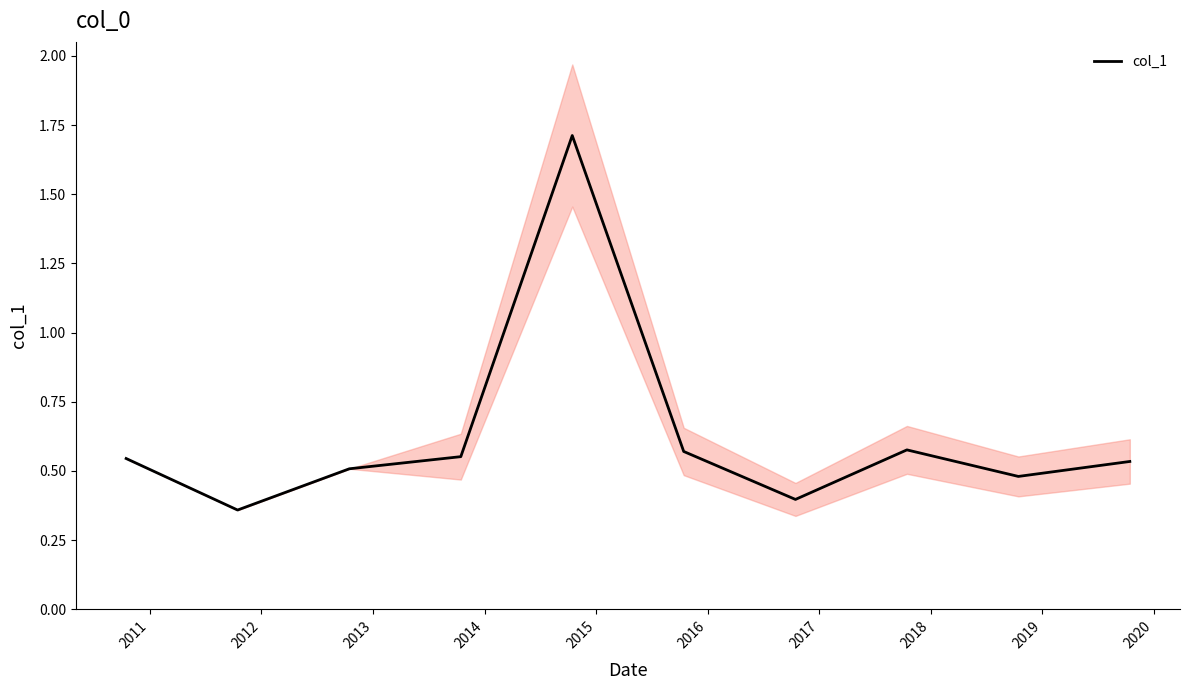

What is the value of the 4th point from the left?

0.6